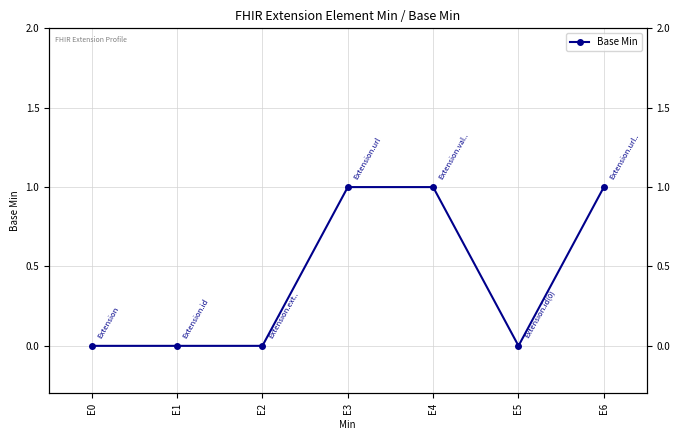

What is the difference between the second highest and minimum values?

1